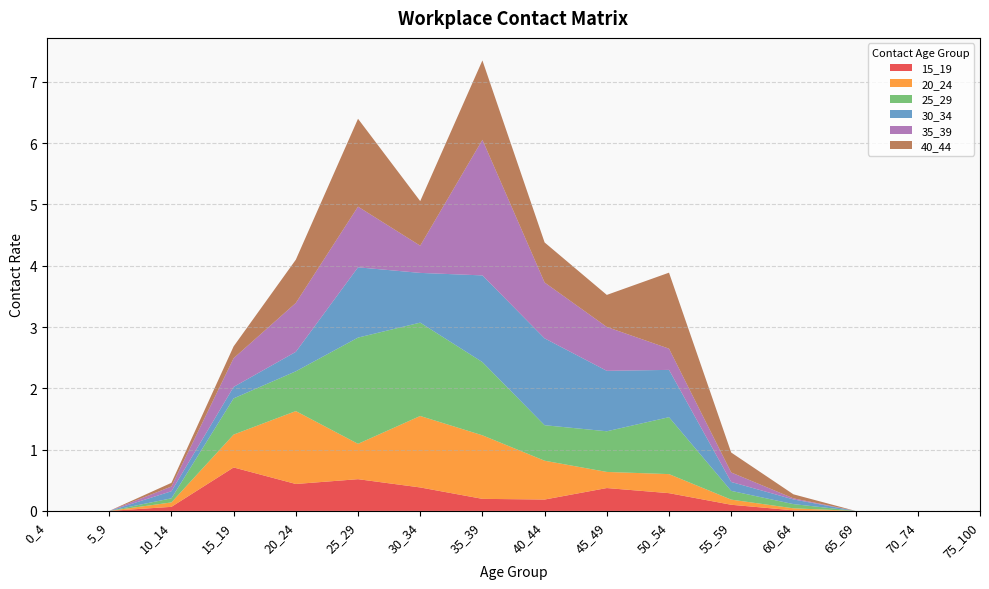

Reading left to right, transcribe all the data shown in this chart.

15_19: 0.0	0.0	0.1	0.7	0.4	0.5	0.4	0.2	0.2	0.4	0.3	0.1	0.0	0.0	0.0	0.0
20_24: 0.0	0.0	0.1	0.5	1.2	0.6	1.2	1.0	0.6	0.3	0.3	0.1	0.0	0.0	0.0	0.0
25_29: 0.0	0.0	0.1	0.6	0.6	1.7	1.5	1.2	0.6	0.7	0.9	0.1	0.1	0.0	0.0	0.0
30_34: 0.0	0.0	0.1	0.2	0.3	1.1	0.8	1.4	1.4	1.0	0.8	0.1	0.1	0.0	0.0	0.0
35_39: 0.0	0.0	0.1	0.5	0.8	1.0	0.4	2.2	0.9	0.7	0.3	0.2	0.0	0.0	0.0	0.0
40_44: 0.0	0.0	0.1	0.2	0.7	1.4	0.7	1.3	0.7	0.5	1.2	0.3	0.1	0.0	0.0	0.0